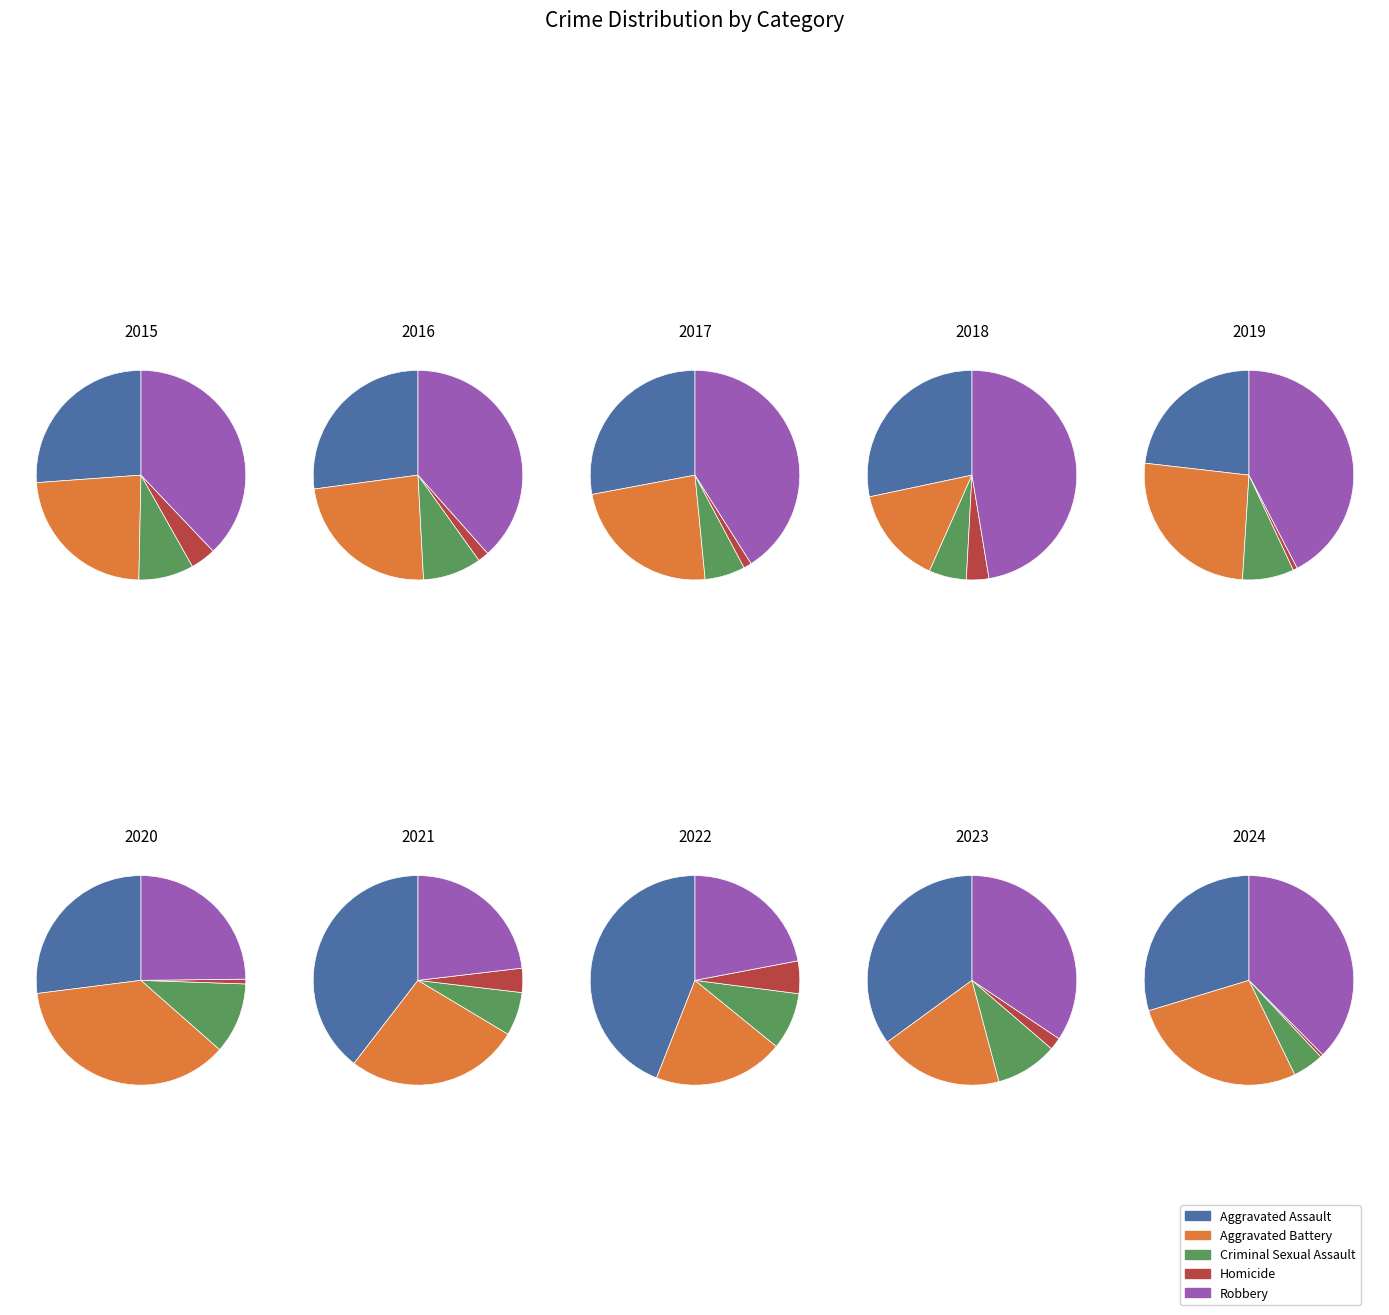

Does any single category account for the majority?

No